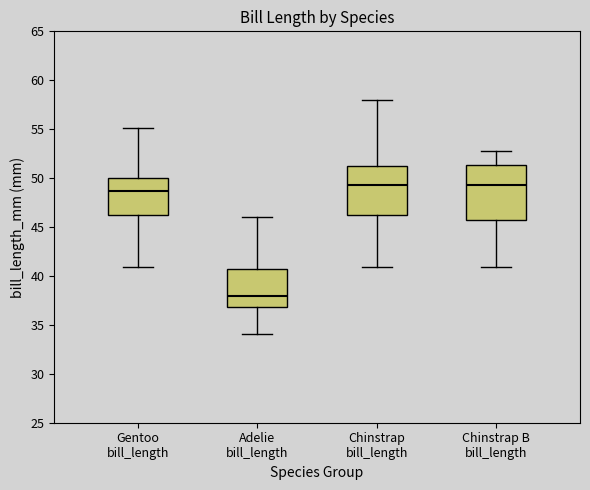

Reading left to right, transcribe this box plot: for each box, give where its median line is, the range the box spans, and where its two whiskers end, as read against the y-axis. The values are not printed on the chart, so give them approximately, as read against the axis.

Gentoo bill_length: median 48.5, box 46.0 to 50.0, whiskers 41.0 to 55.0
Adelie bill_length: median 38.0, box 37.0 to 41.0, whiskers 34.0 to 46.0
Chinstrap bill_length: median 49.5, box 46.5 to 51.0, whiskers 41.0 to 58.0
Chinstrap B bill_length: median 49.5, box 45.5 to 51.5, whiskers 41.0 to 53.0